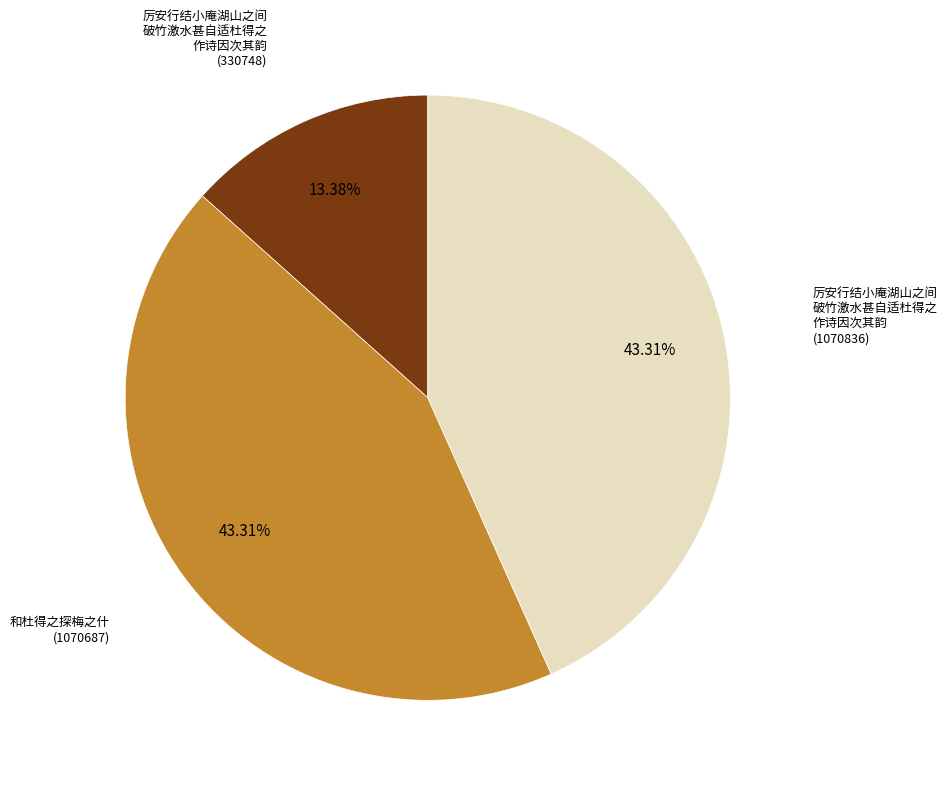

Does any single category account for the majority?

No